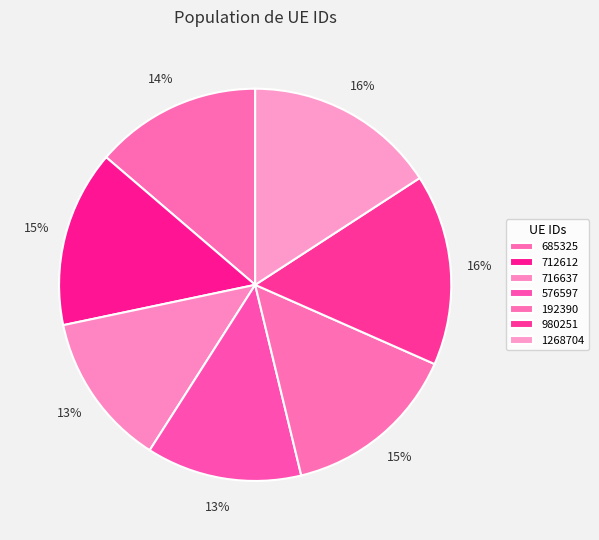

To the nearest percent, what portion does 685325 represent?

14%